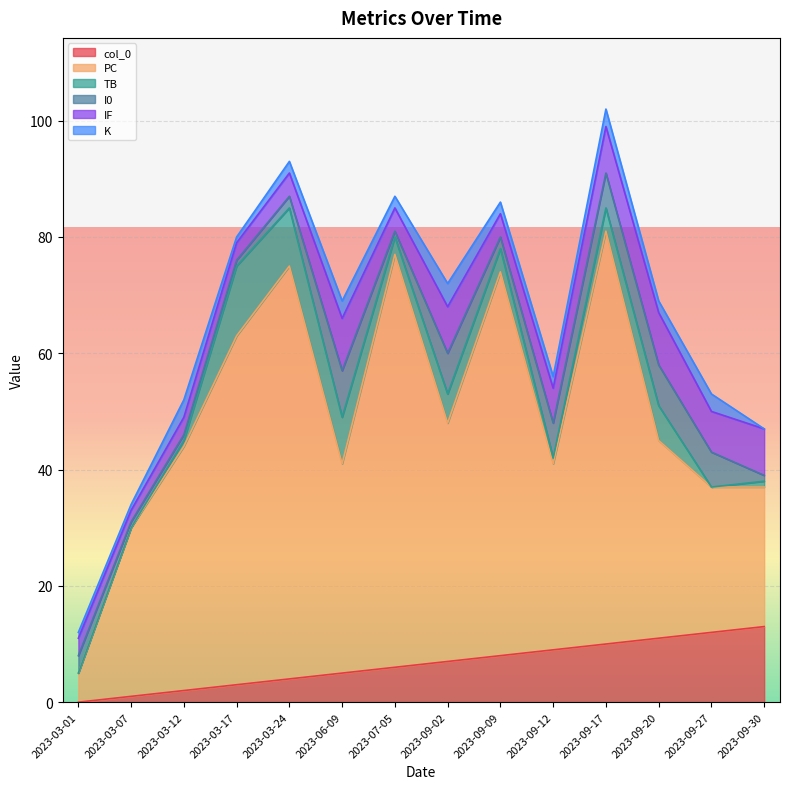

True or false: TB has a value of 5 at 2023-07-05.

False